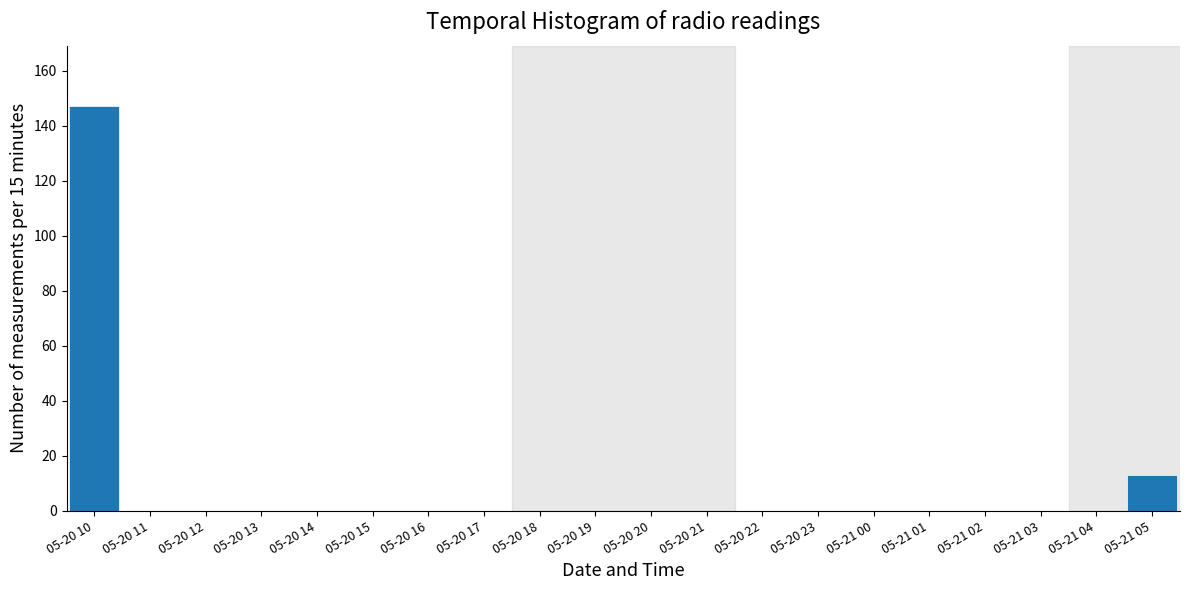

Reading right to left, transcribe all the data shown in this chart.

05-21 05=13	05-21 04=0	05-21 03=0	05-21 02=0	05-21 01=0	05-21 00=0	05-20 23=0	05-20 22=0	05-20 21=0	05-20 20=0	05-20 19=0	05-20 18=0	05-20 17=0	05-20 16=0	05-20 15=0	05-20 14=0	05-20 13=0	05-20 12=0	05-20 11=0	05-20 10=147